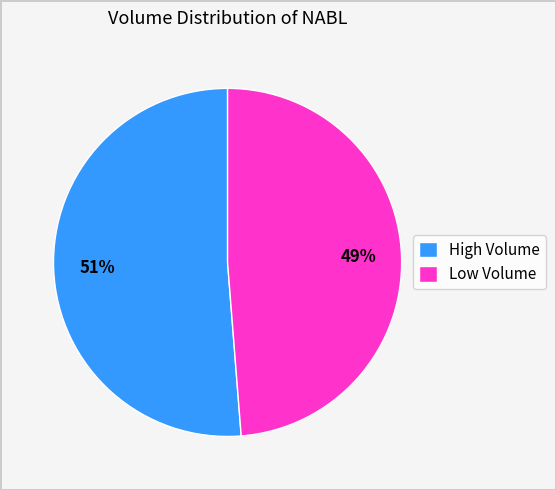

The High Volume slice represents 65% of the pie. True or false?

False